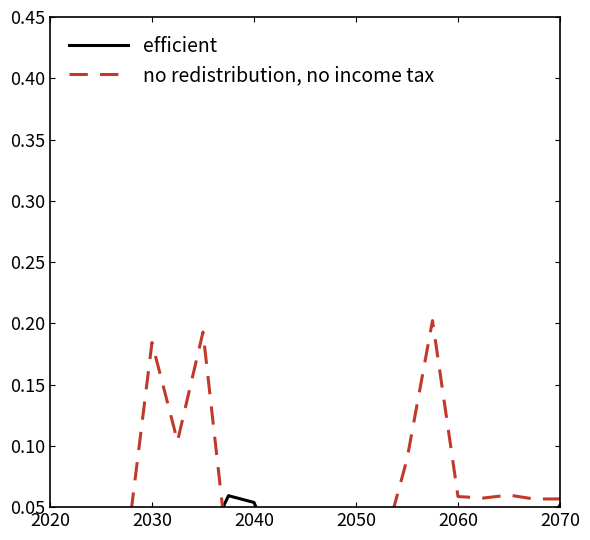

How many distinct data groups are displayed?

2